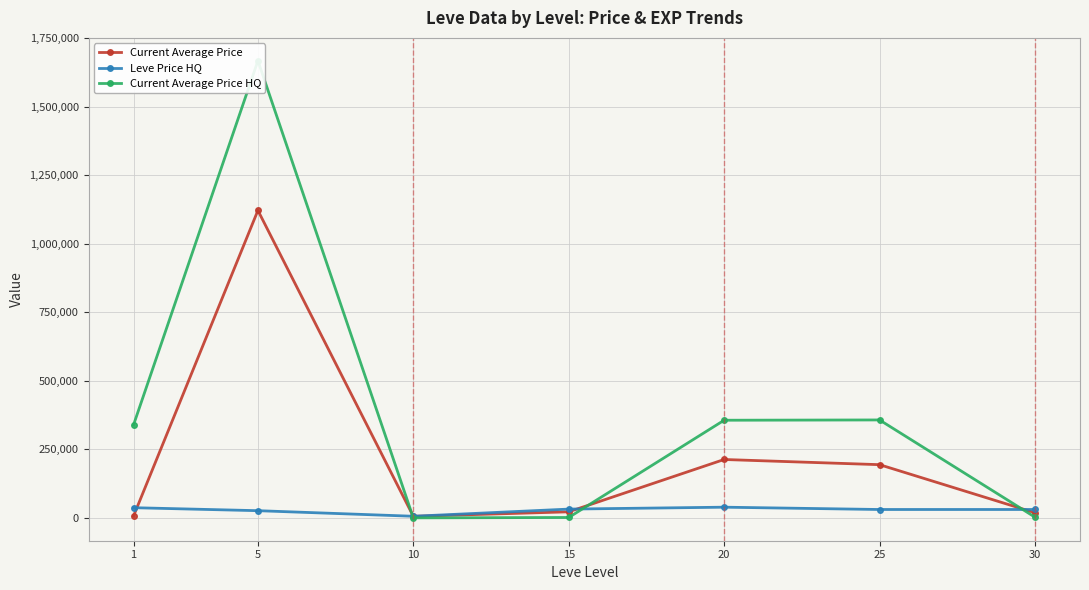

Reading left to right, transcribe all the data shown in this chart.

Current Average Price: 7311.7	1121230.8	5779.2	22150.2	212965.5	194110.2	18805.0
Leve Price HQ: 37195.5	26303.0	5965.5	32104.8	39047.0	30615.0	30680.0
Current Average Price HQ: 339733.5	1667128.8	113.8	1490.8	356157.8	357204.2	2766.8